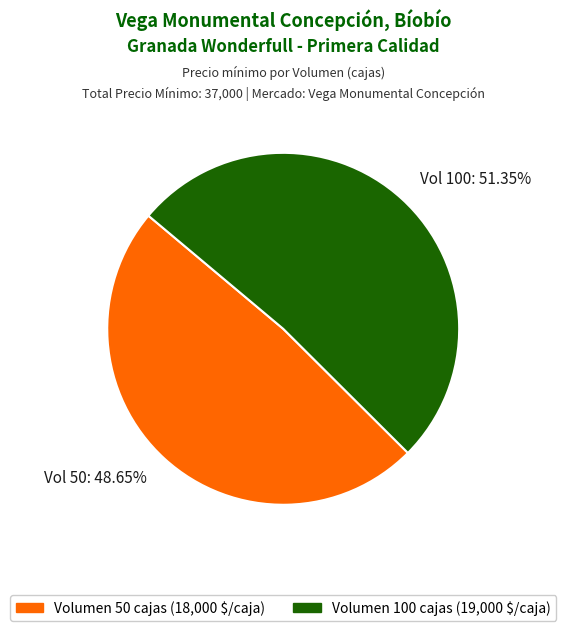

Does Volumen 100 cajas (19,000 $/caja) account for over 50% of the chart?

Yes